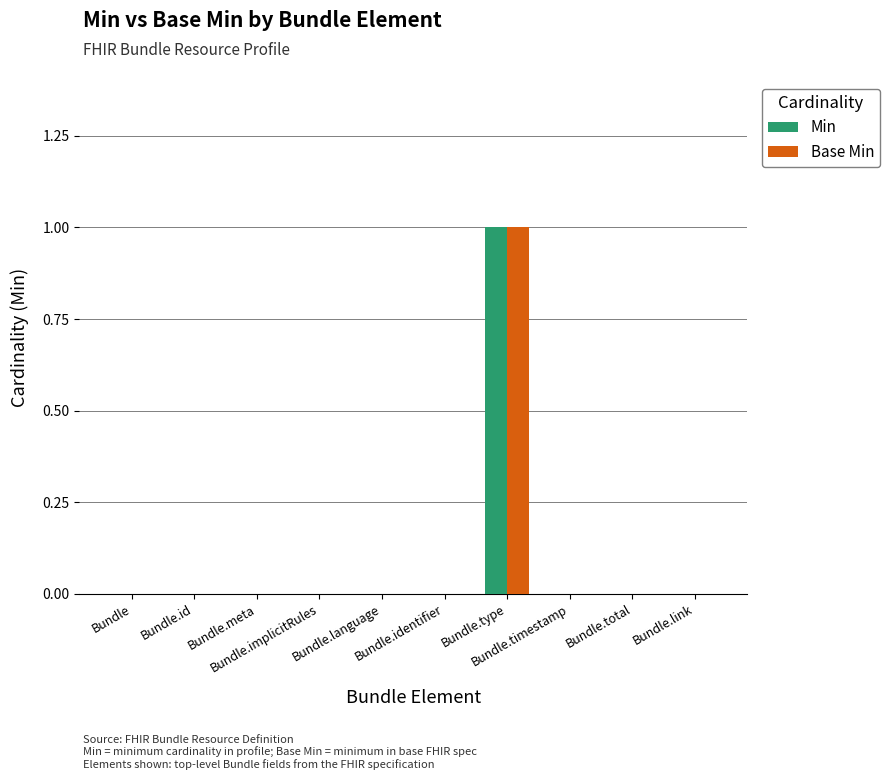

Does the chart contain stacked bars?

No